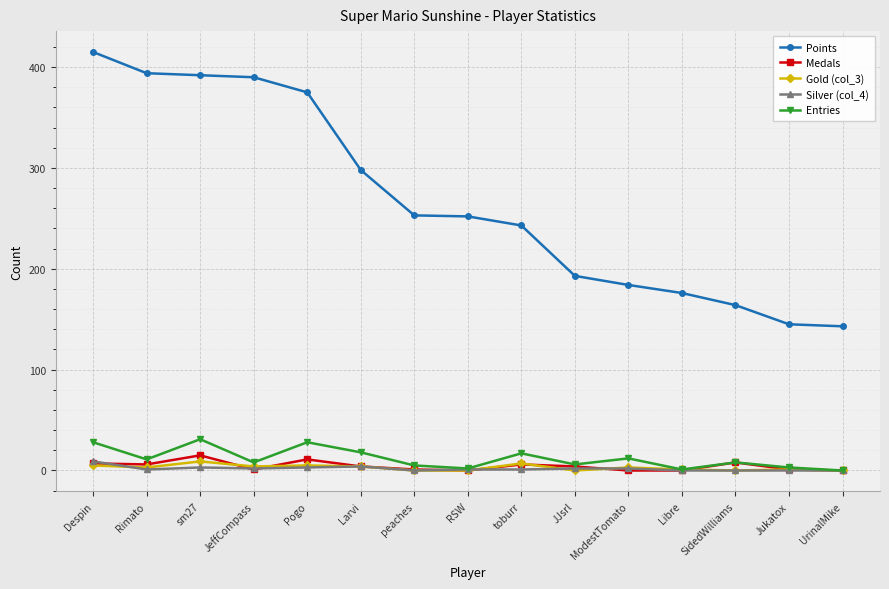

The value of Points at sm27 is 392. True or false?

True